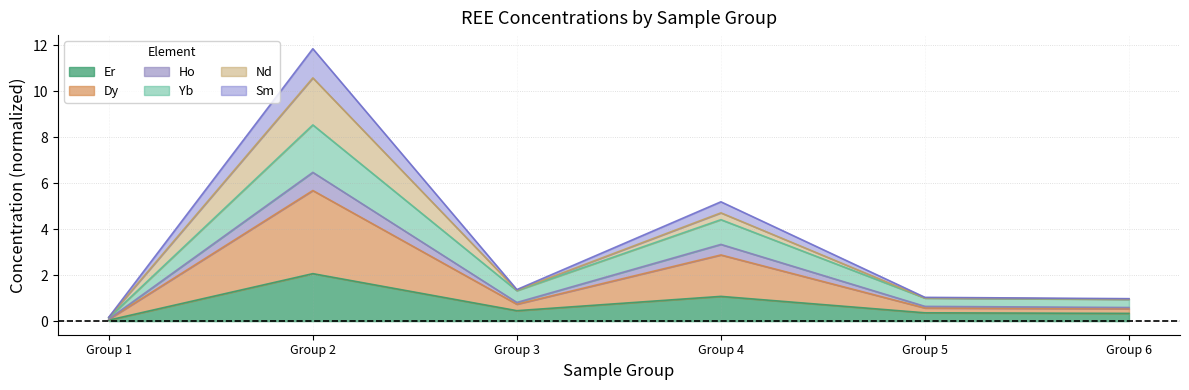

What is the maximum value for Er?

2.1